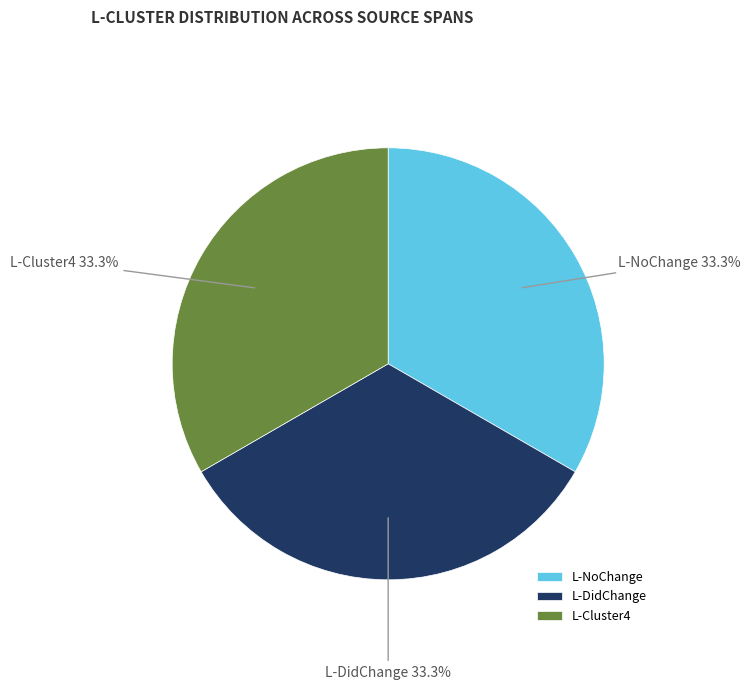

Approximately how many times larger is the value at L-NoChange compared to L-Cluster4?

1.0